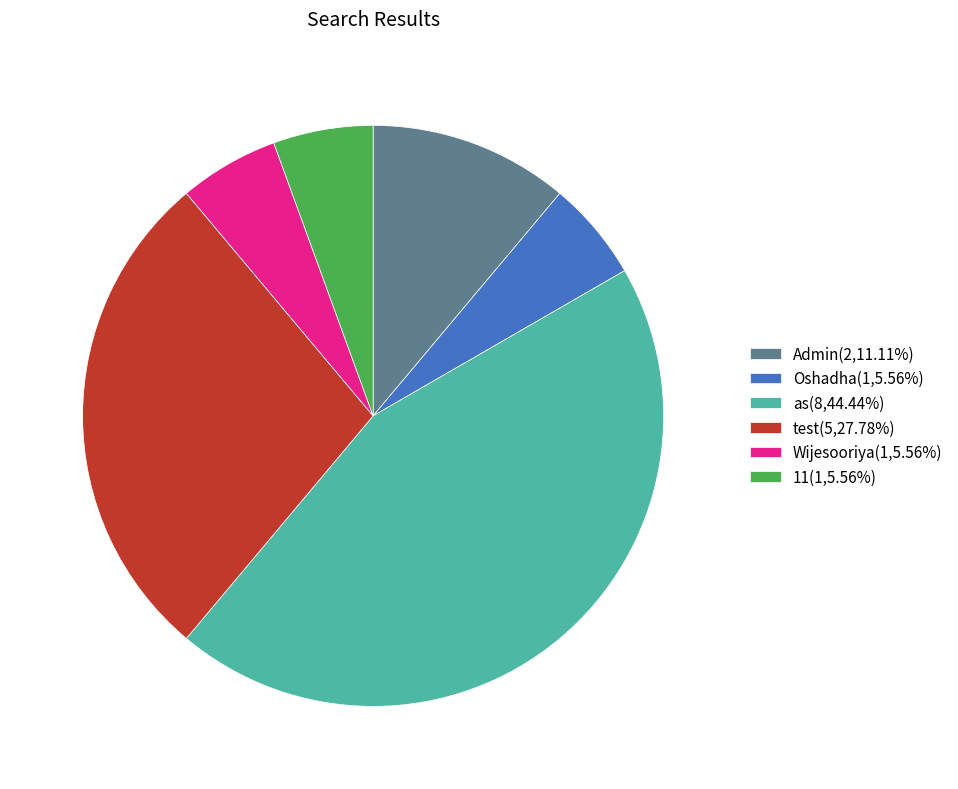

Does as represent more than half of the total?

No